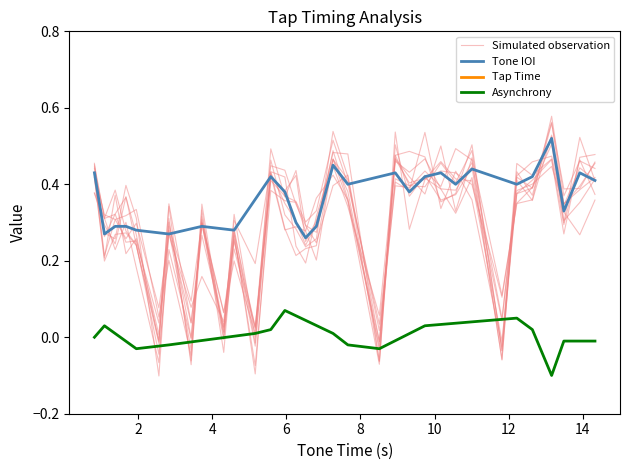

Reading left to right, transcribe all the data shown in this chart.

0.8	1.1	1.4	1.7	1.9	2.6	2.8	3.4	3.7	4.3	4.6	5.2	5.6	6.0	6.3	6.5	6.8	7.3	7.7	8.5	8.9	9.3	9.7	10.2	10.6	11.0	11.8	12.2	12.6	13.2	13.5	13.9	14.3